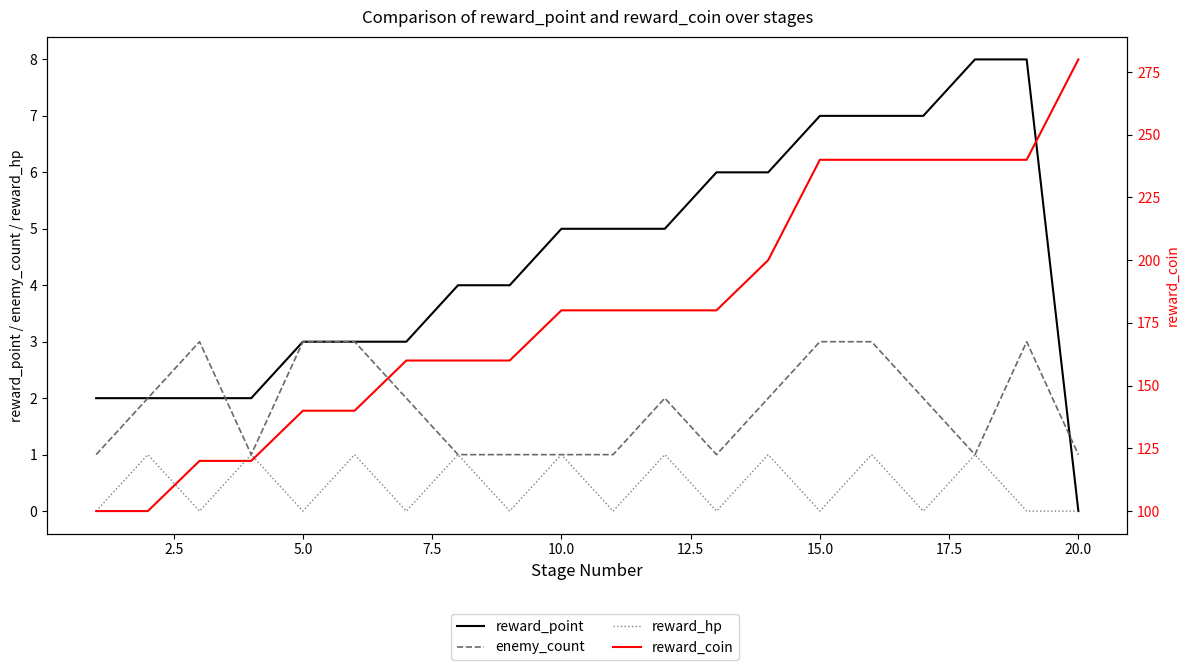

What is the greatest value displayed?

280